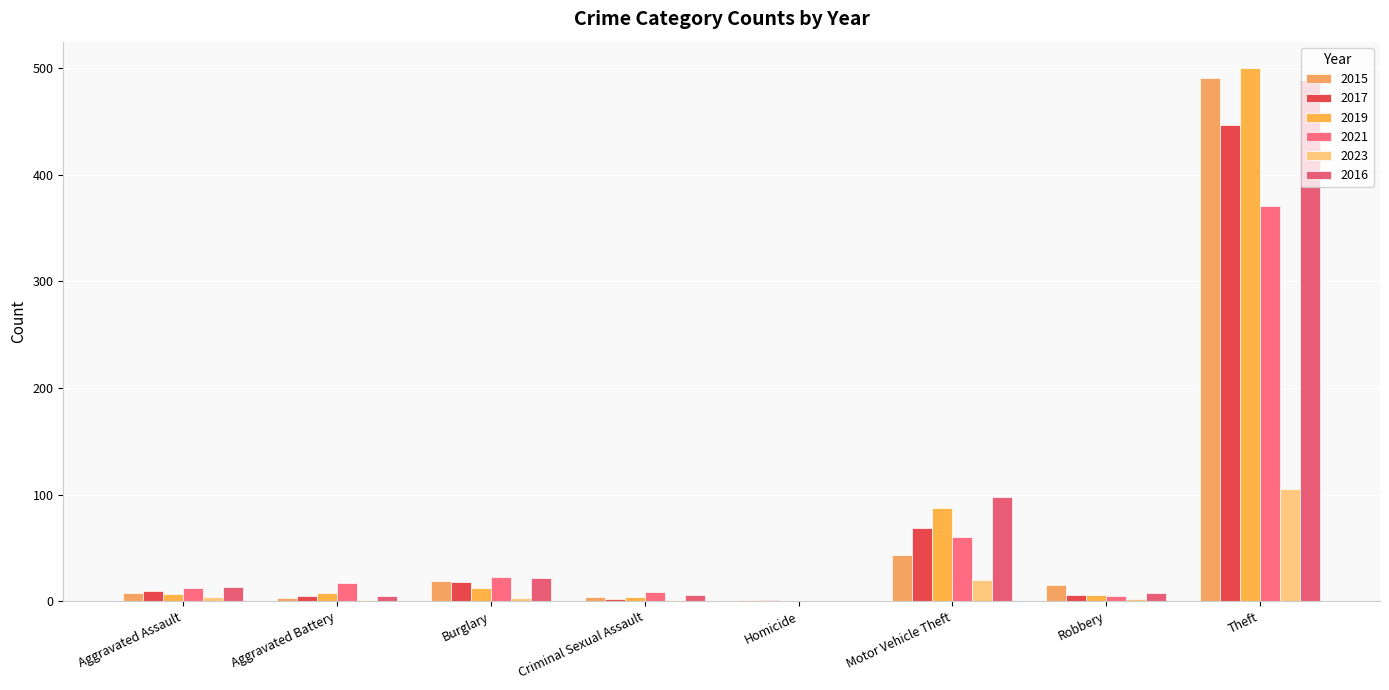

What is the difference between the maximum and minimum values in the 2015 series?

490